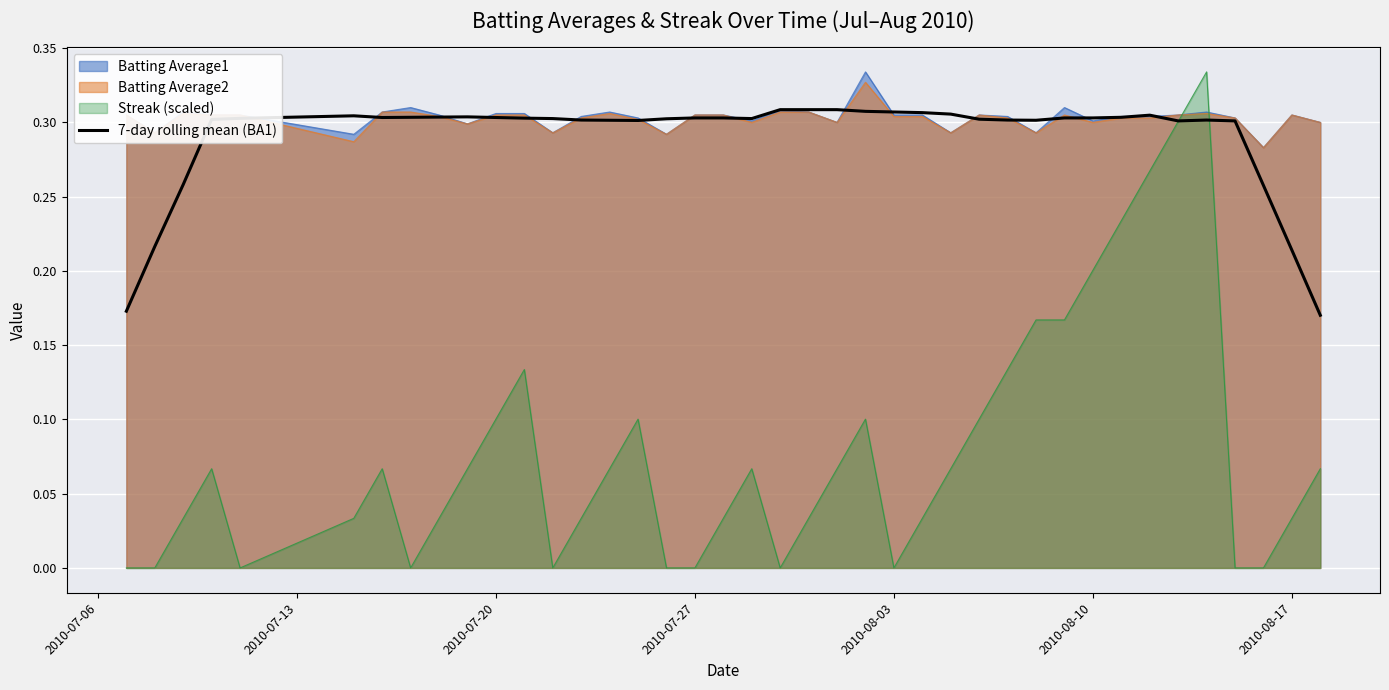

Which series has the widest spread of values?

Streak (scaled)